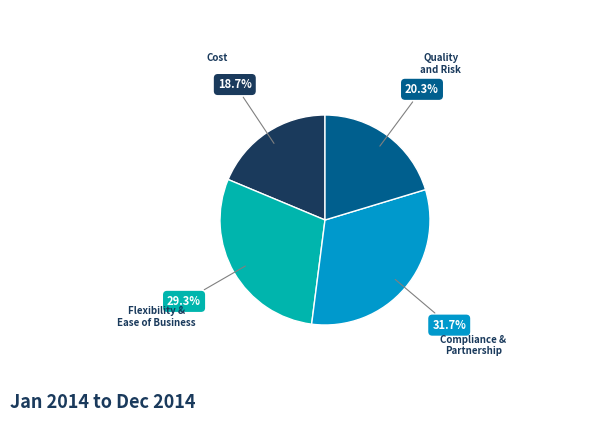

Is there any slice that represents more than half of the pie?

No